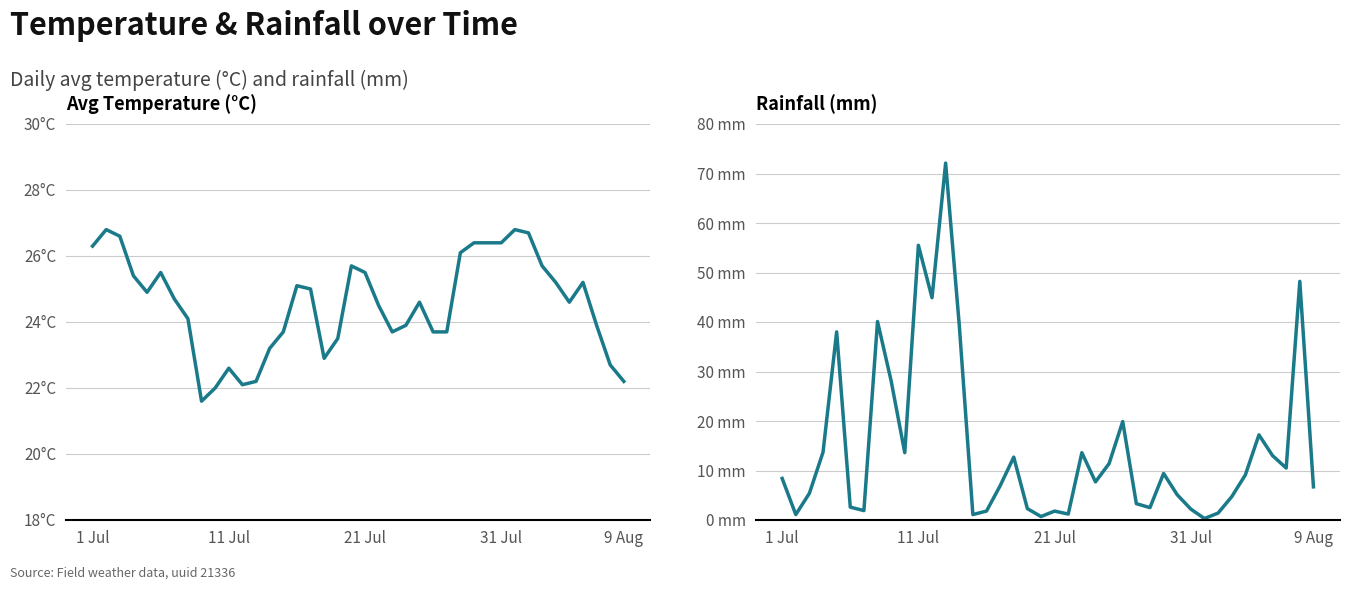

What is the smallest value displayed?

0.3